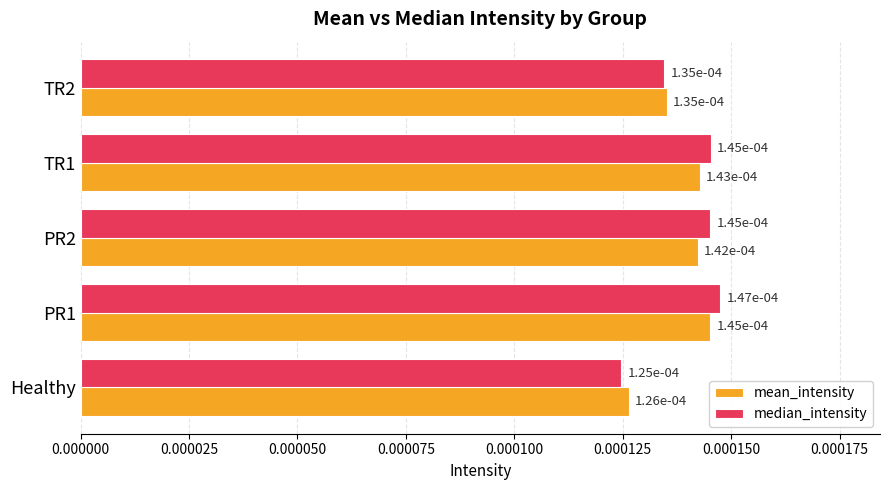

At how many categories does at least one series exceed 0?

5